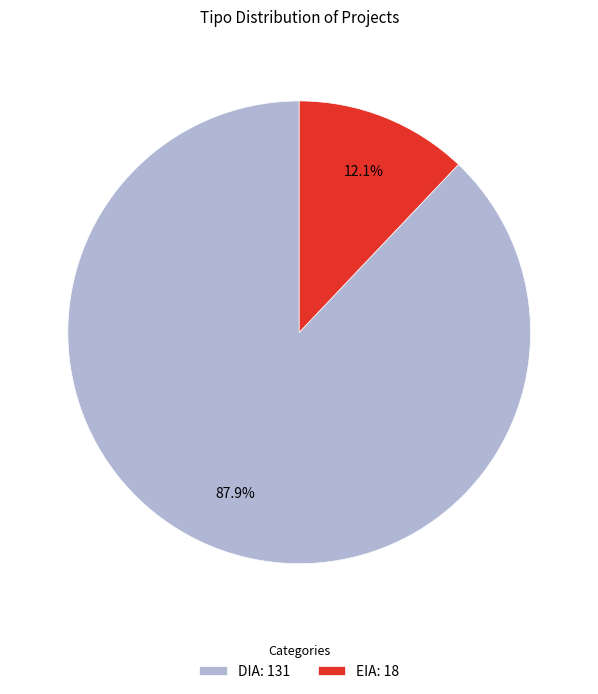

Does EIA account for over 50% of the chart?

No